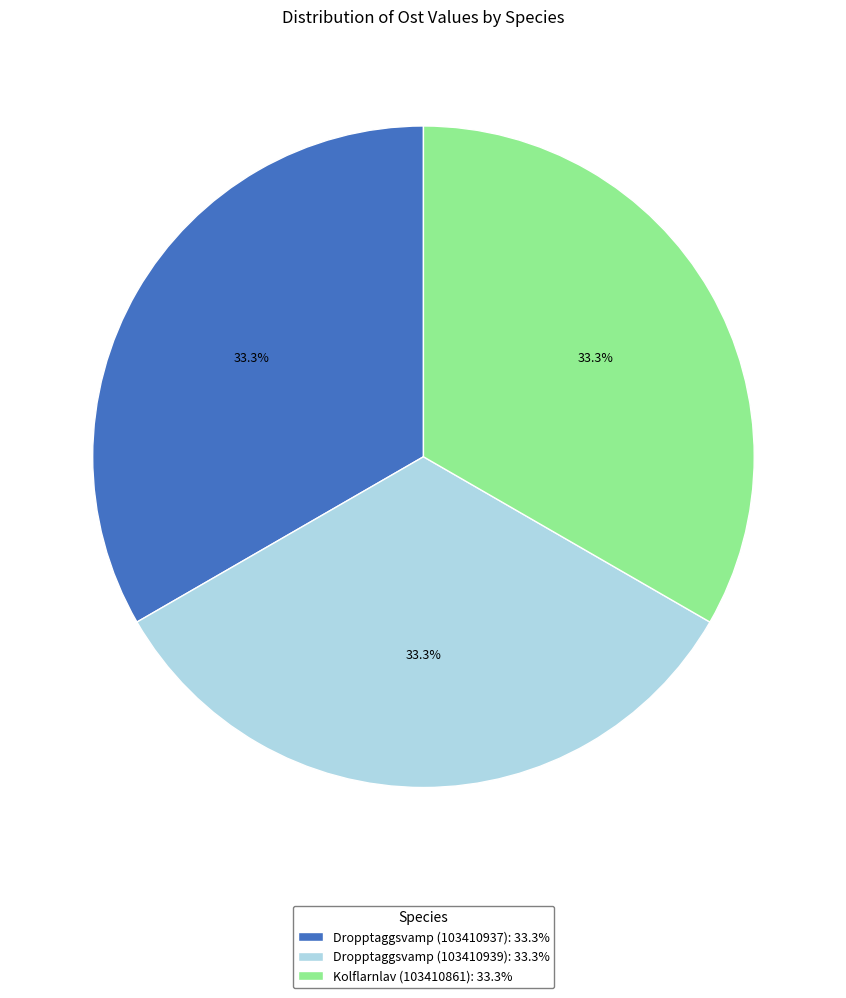

What percentage is the Dropptaggsvamp (103410937) slice, to the nearest percent?

33%